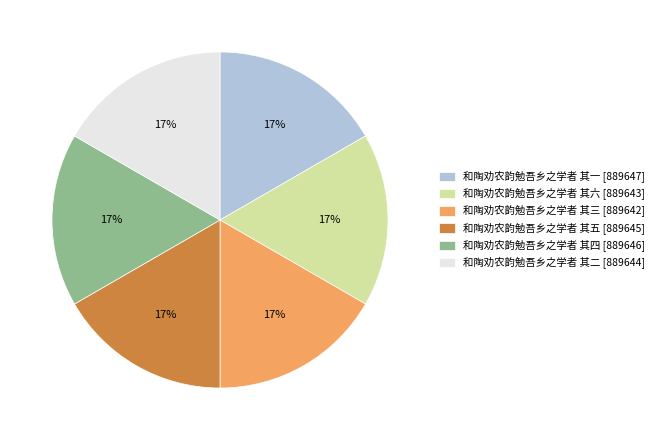

The 和陶劝农韵勉吾乡之学者 其一 slice represents 9% of the pie. True or false?

False